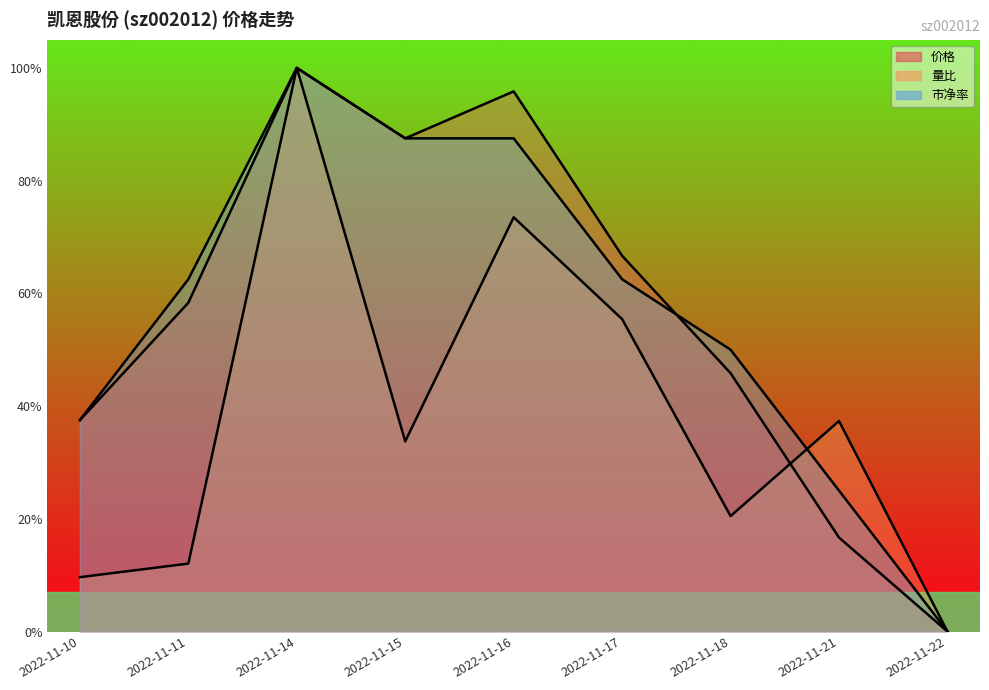

What are all the series names shown in the legend?

价格, 量比, 市净率